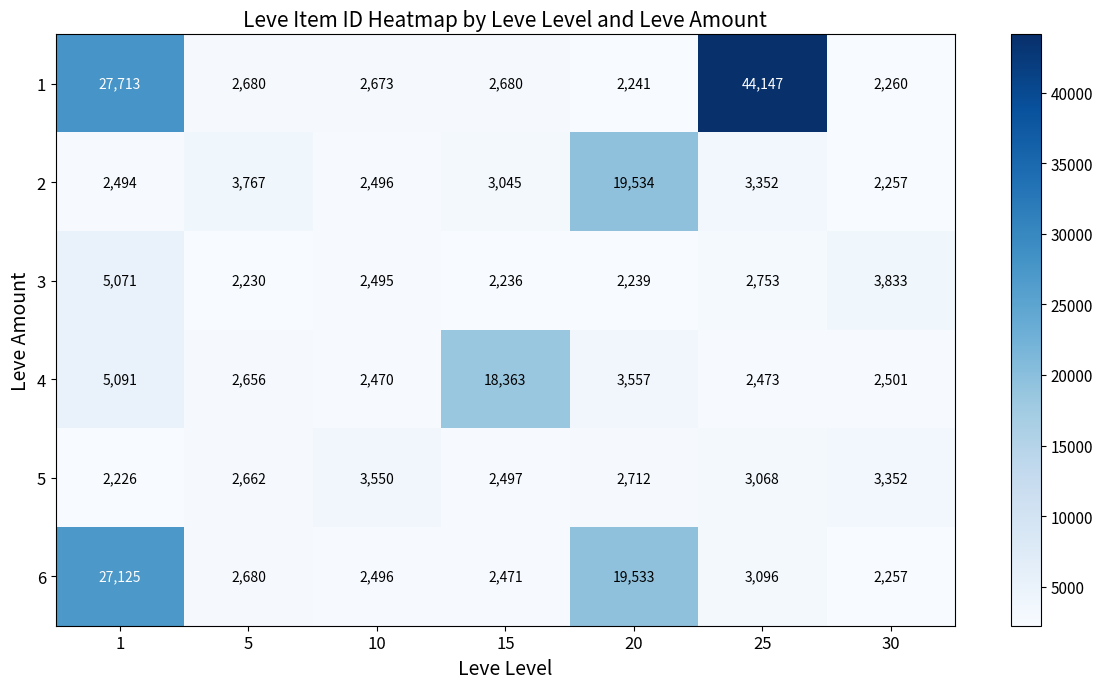

At how many categories does at least one series exceed 26557?

2